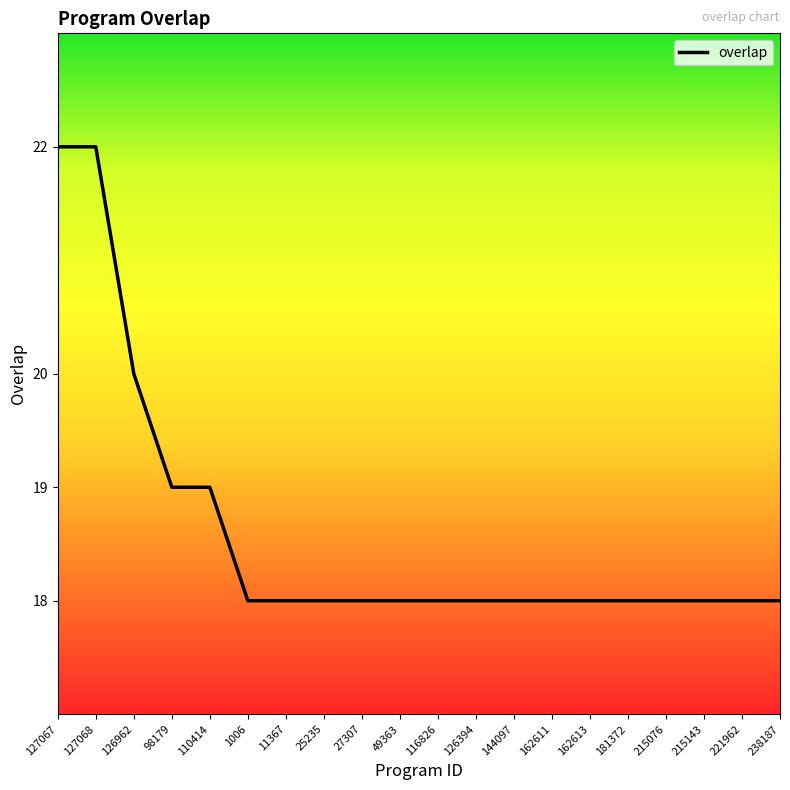

Where is the data nearest to the value 20?

126962